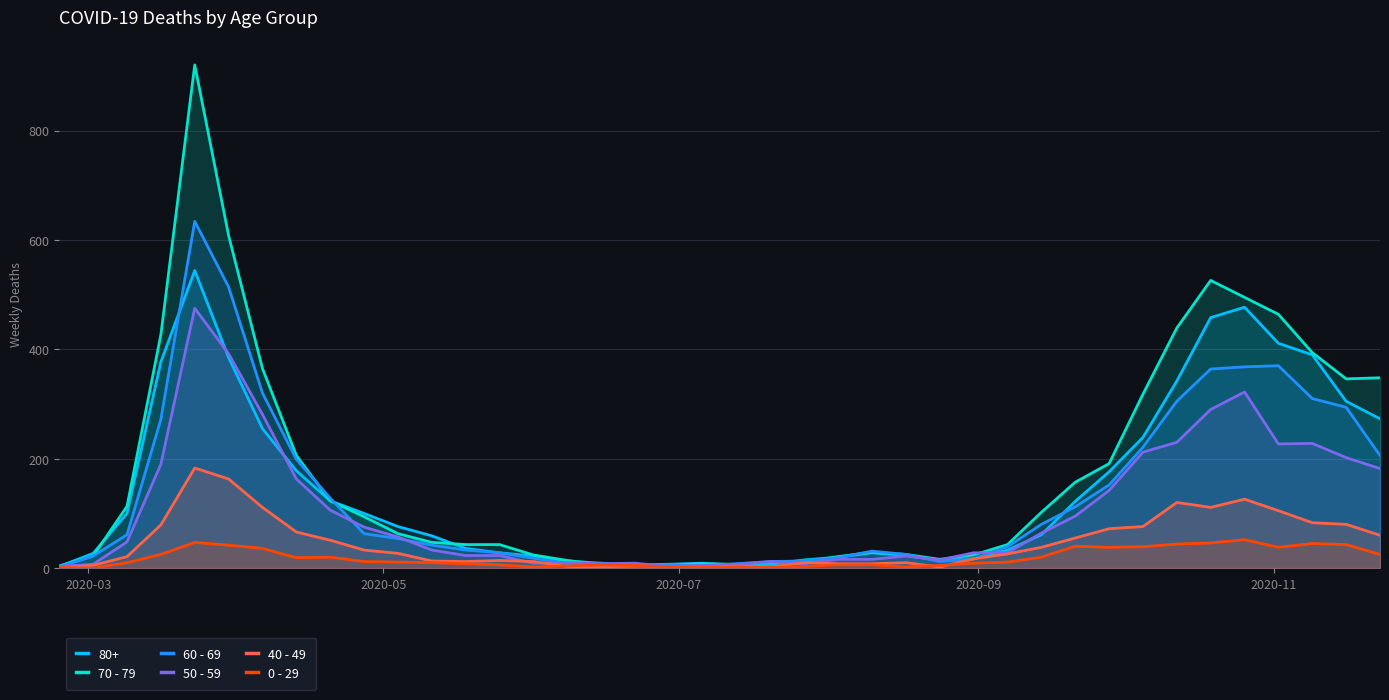

How many series are shown in this chart?

6